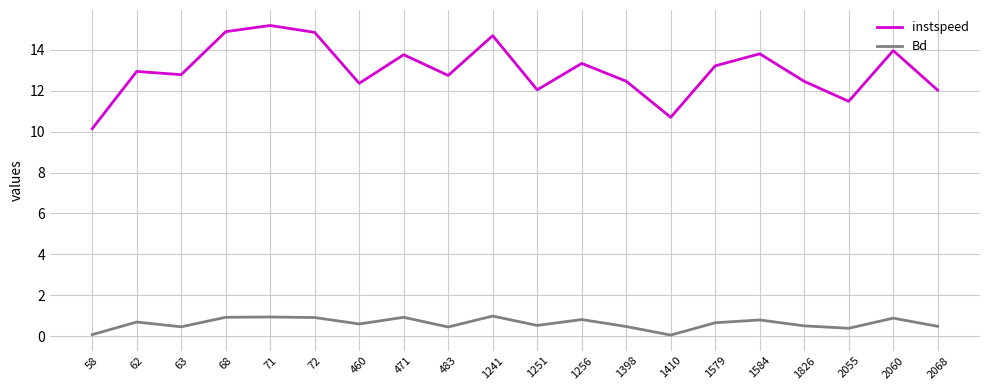

Rank the series at 68 from highest to lowest value.

instspeed, Bd